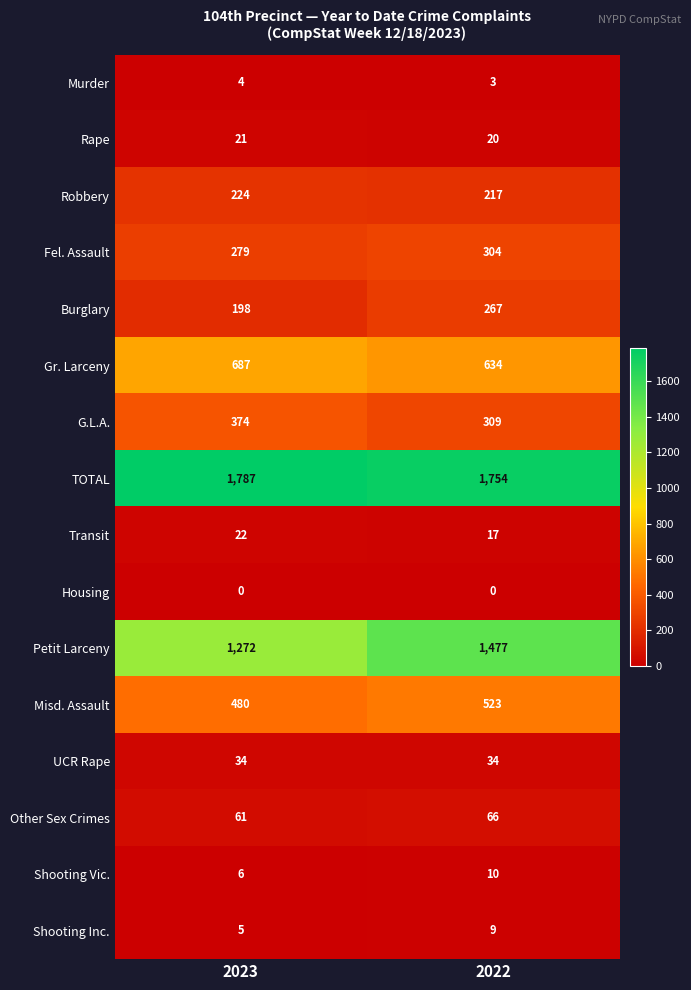

At which label does G.L.A. reach its minimum?

2022